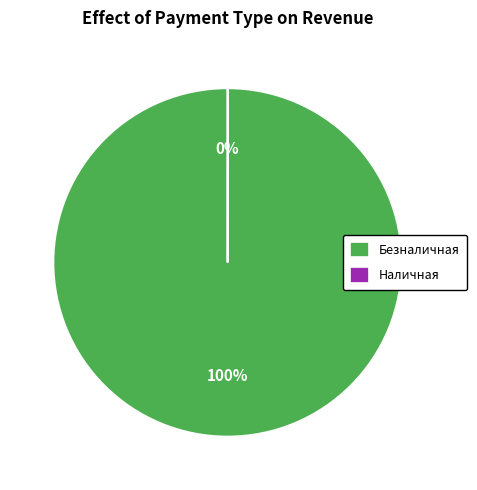

How many segments does this pie chart have?

2